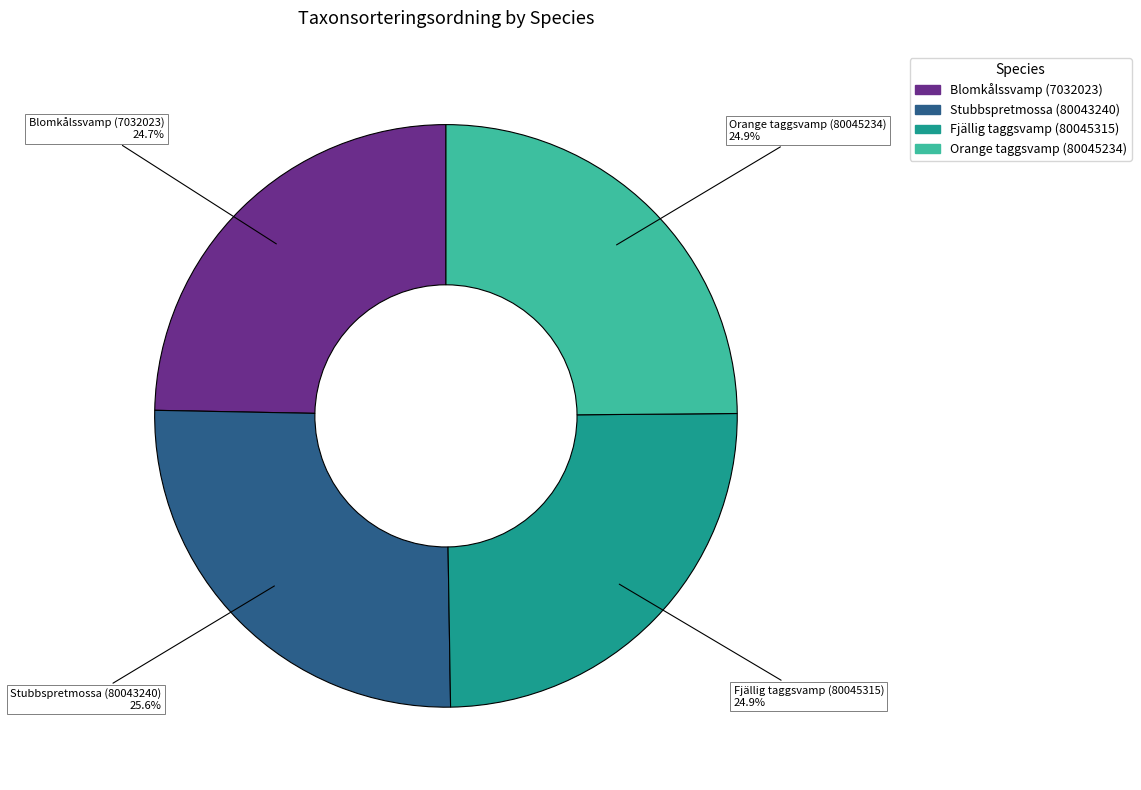

Between Orange taggsvamp (80045234) and Stubbspretmossa (80043240), which is larger?

Stubbspretmossa (80043240)